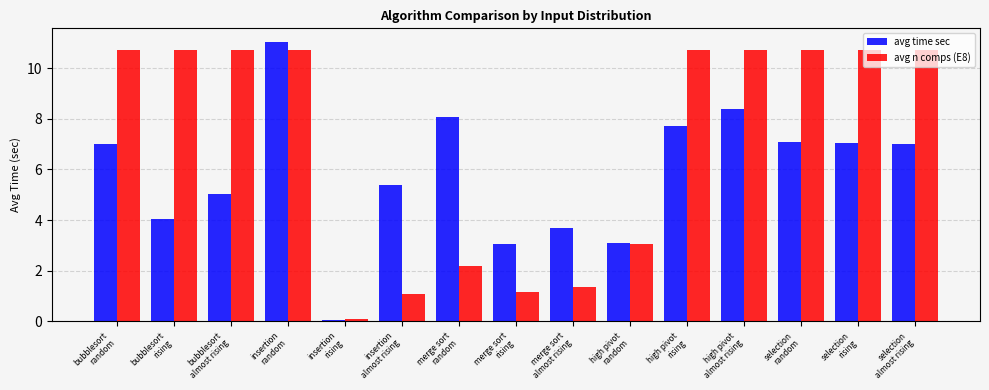

What is the total value across all series at bubblesort
rising?

14.8